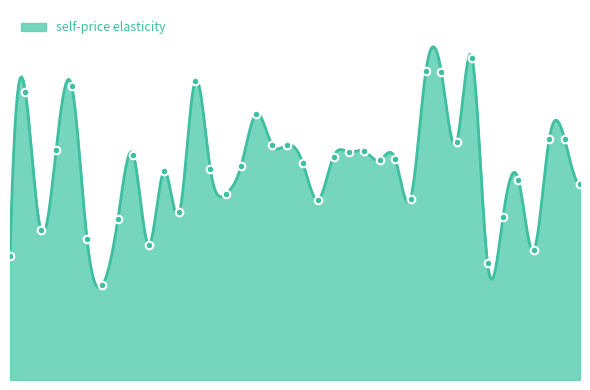

Between 25 and 14, which is larger?

25